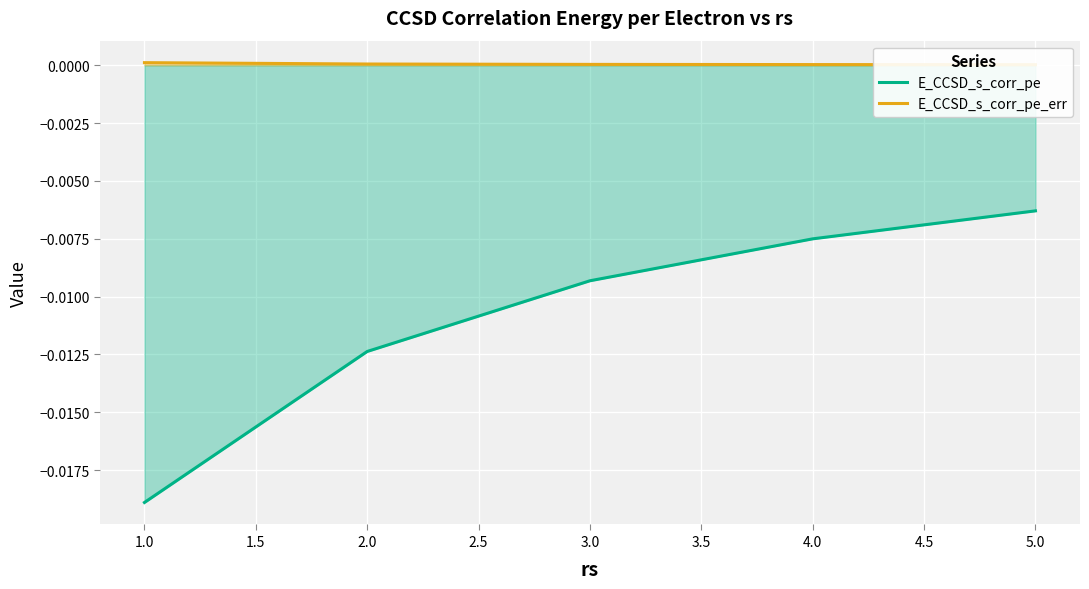

How many distinct data groups are displayed?

2